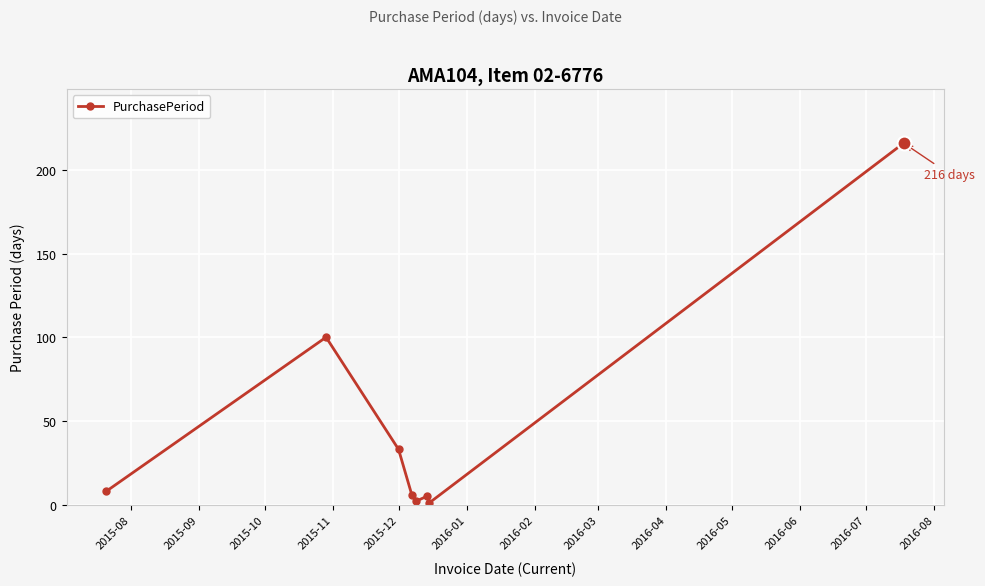

What is the greatest value displayed?

216